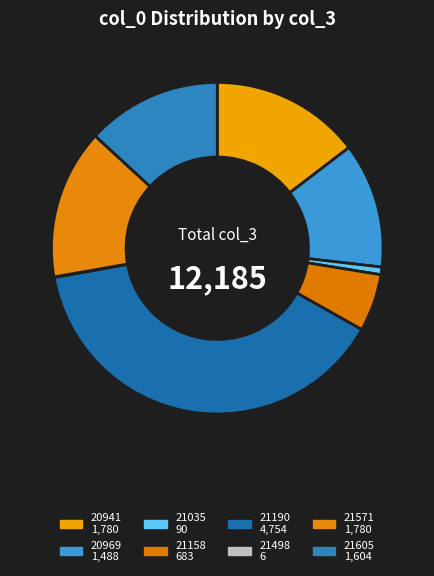

What percentage is the 20969 slice, to the nearest percent?

12%